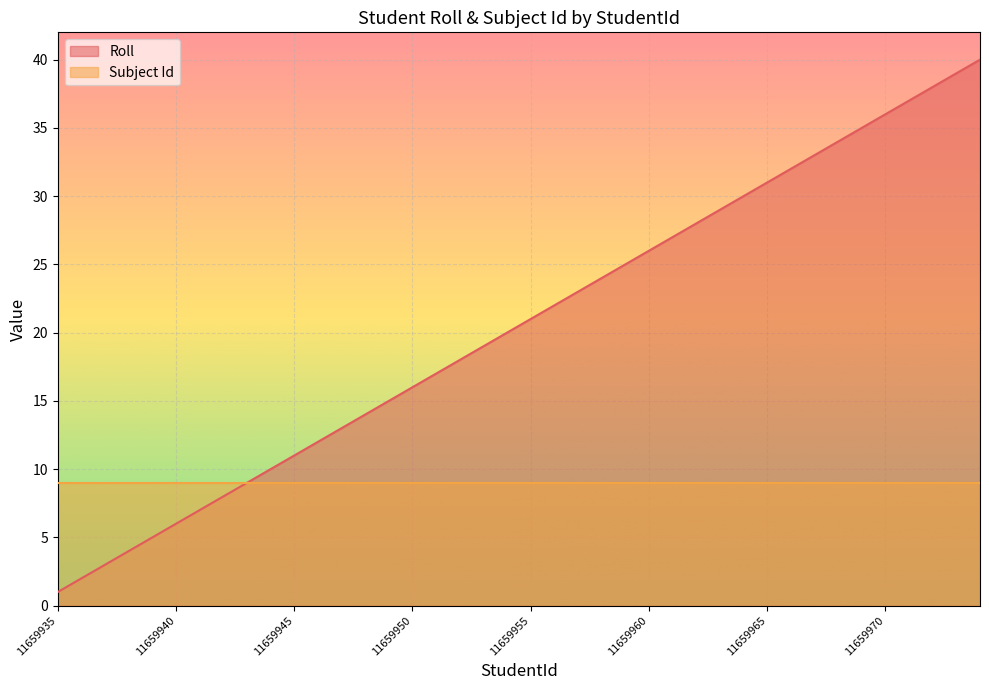

Reading left to right, transcribe all the data shown in this chart.

1	2	3	4	5	6	7	8	9	10	11	12	13	14	15	16	17	18	19	20	21	22	23	24	25	26	27	28	29	30	31	32	33	34	35	36	37	38	39	40